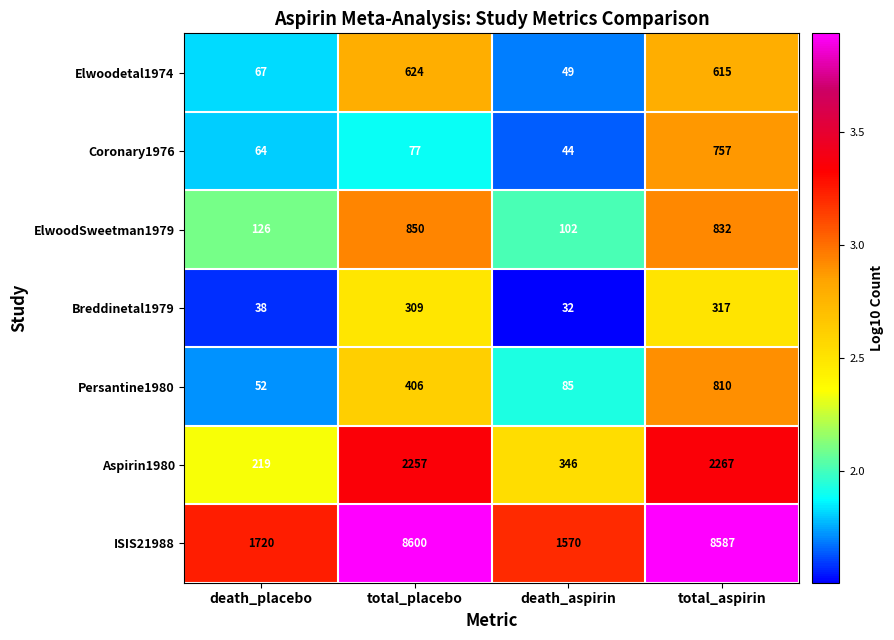

What is the total value across all series at total_placebo?

13123